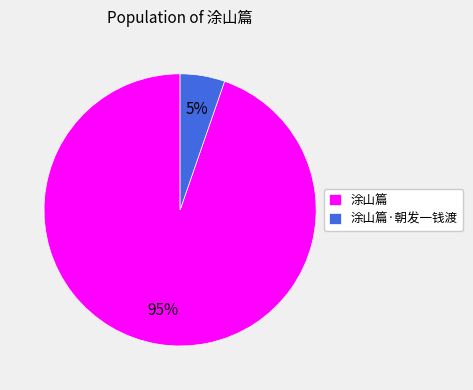

To the nearest percent, what percentage of the pie is 涂山篇?

95%